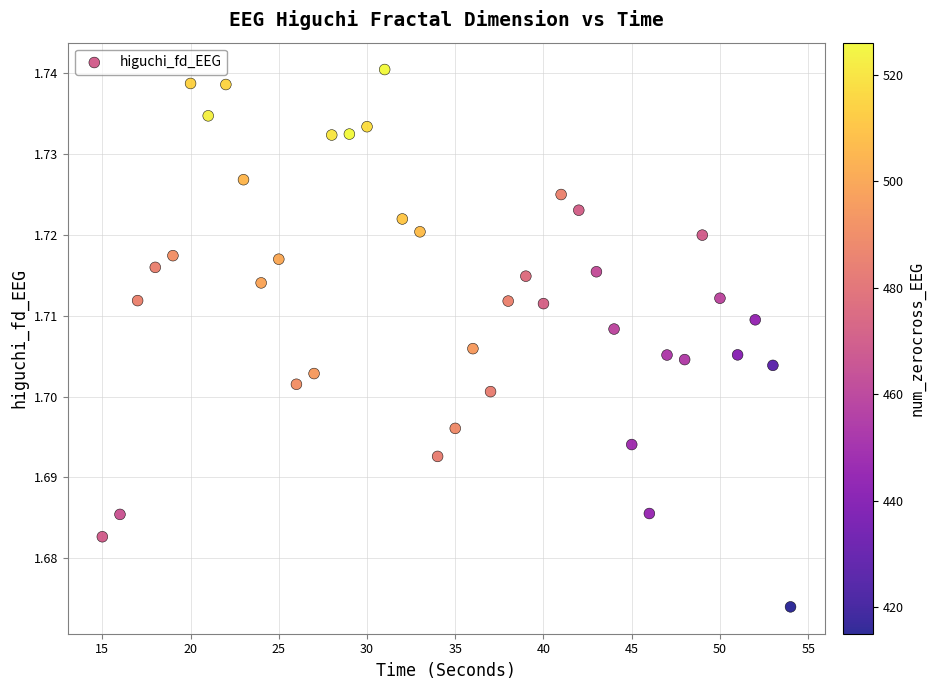

How many points are shown in the scatter plot?

40